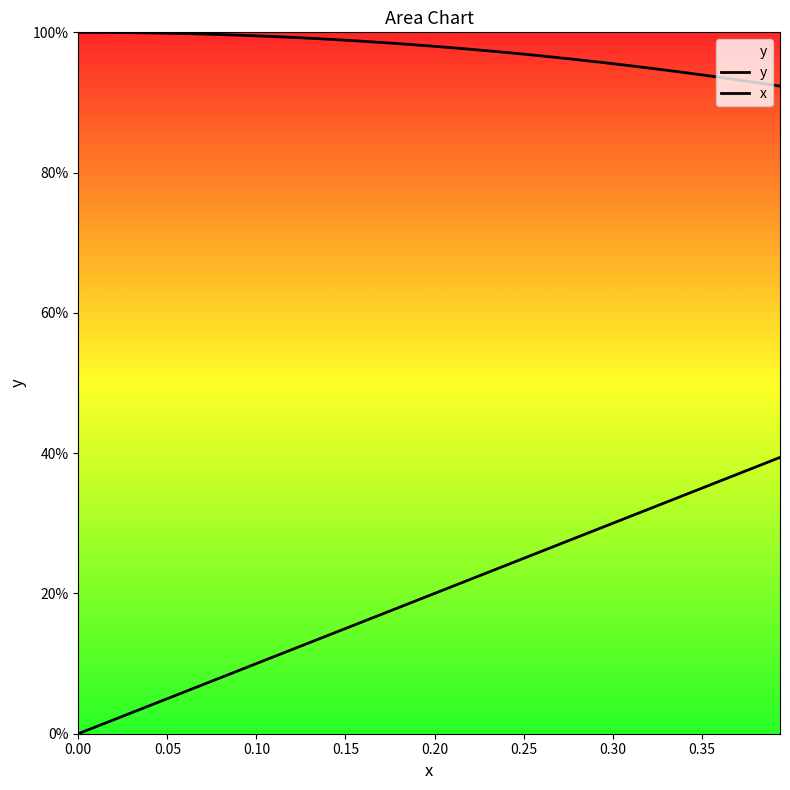

True or false: y and x cross at least once.

False